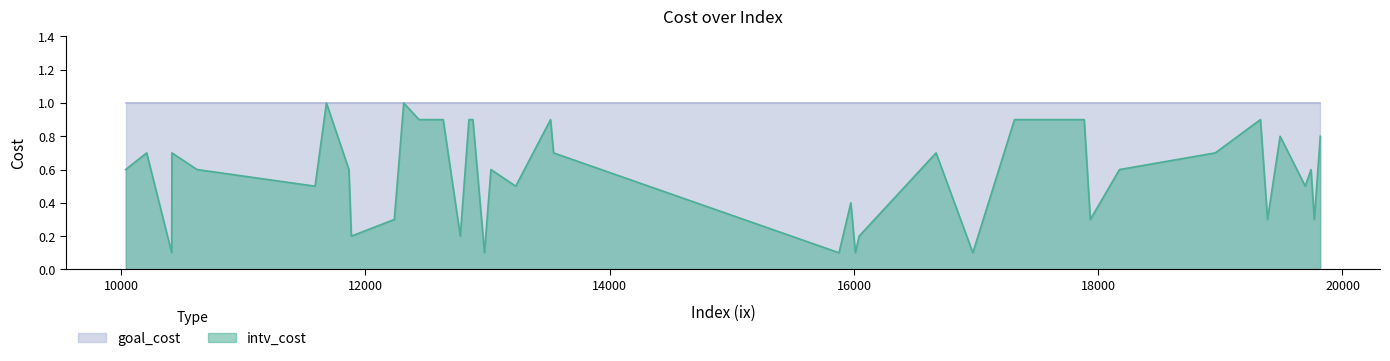

Does the chart display data point markers on the line(s)?

No